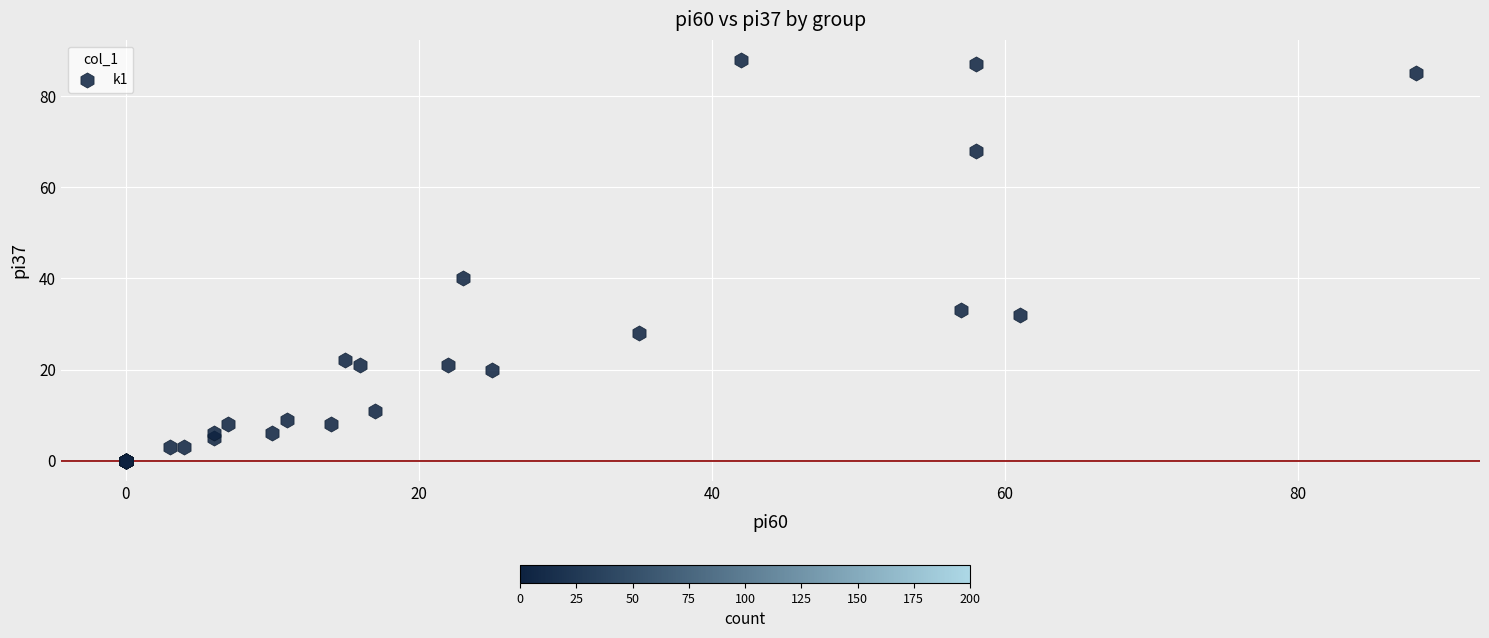

What Y value in the scatter plot is closest to 44?

40